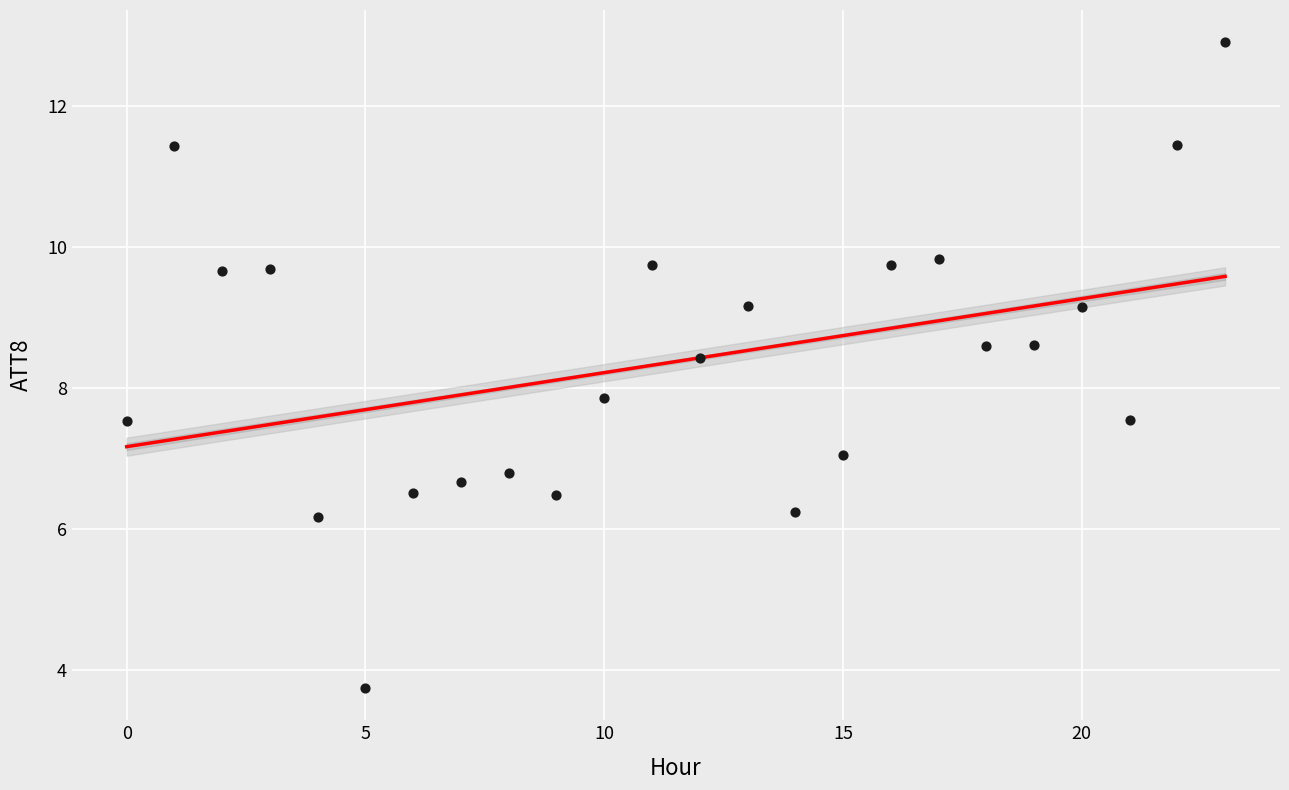

What Y value in the scatter plot is closest to 8?

7.9